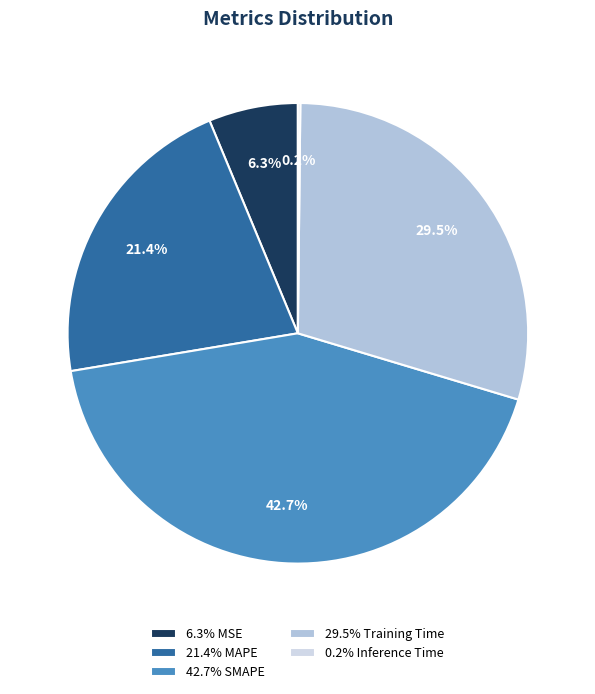

How many slices are in this pie chart?

5